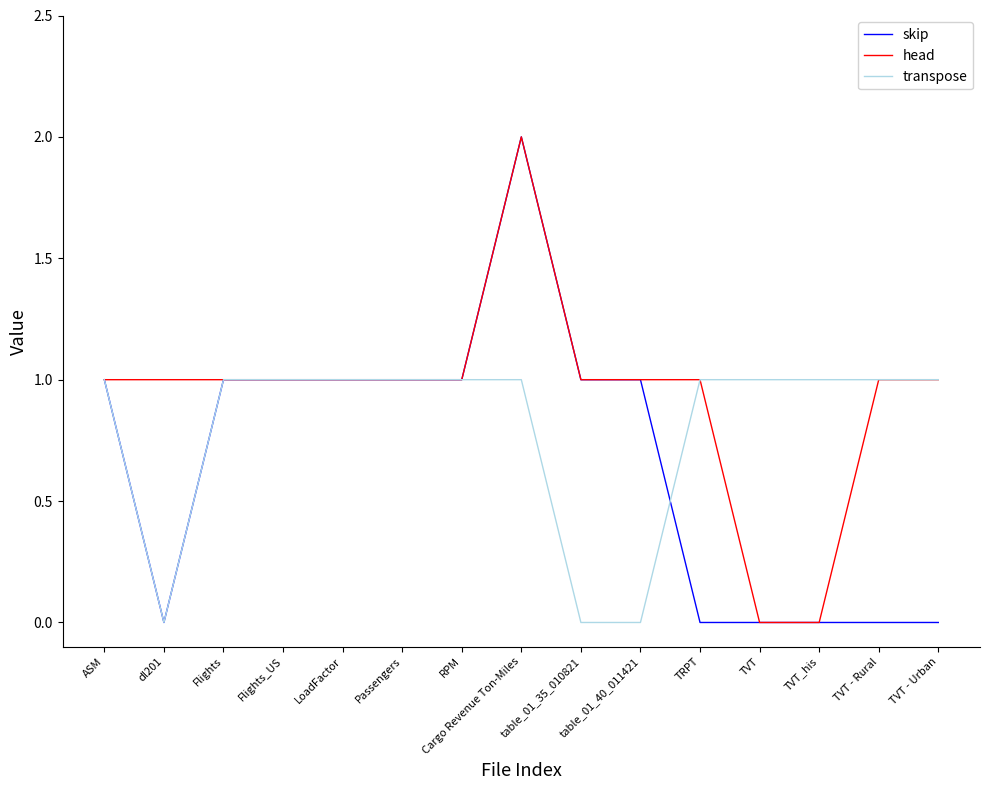

The skip series shows 1 at table_01_35_010821. True or false?

True